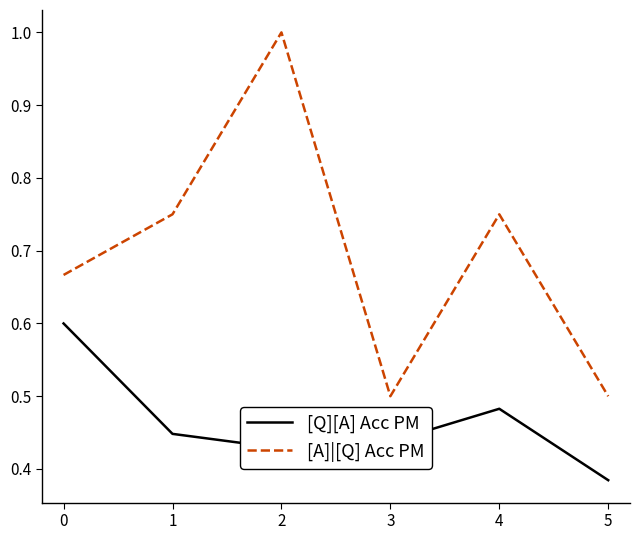

At 3, list the series in order from smallest to largest.

[Q][A] Acc PM, [A]|[Q] Acc PM